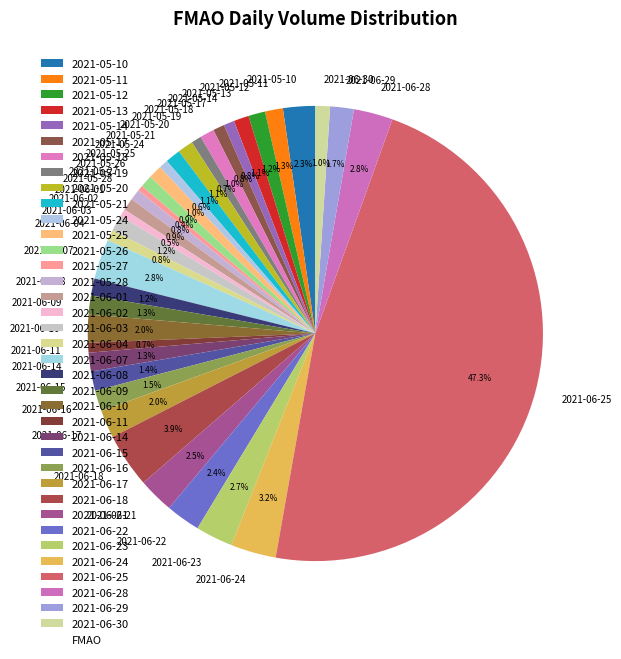

Which slice is the largest?

2021-06-25